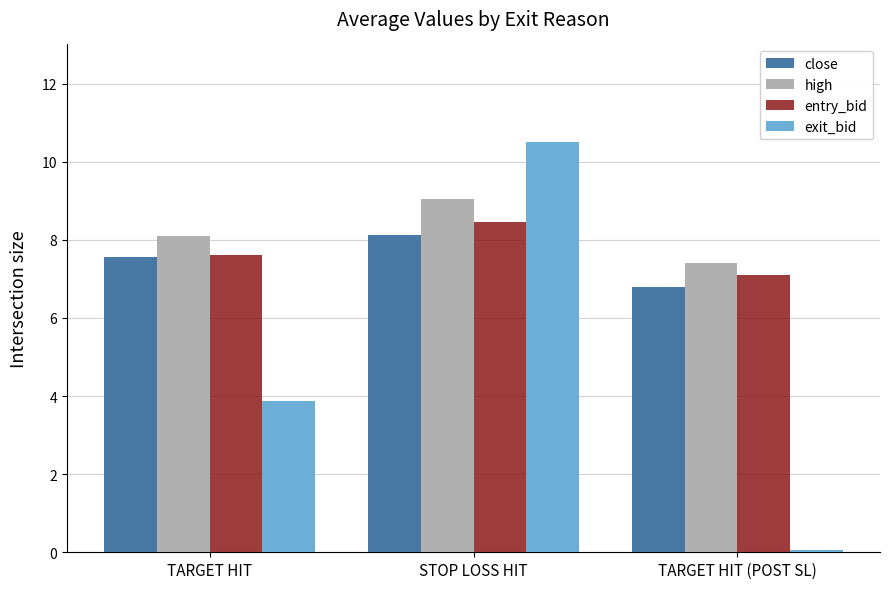

How many bars are there in total?

12